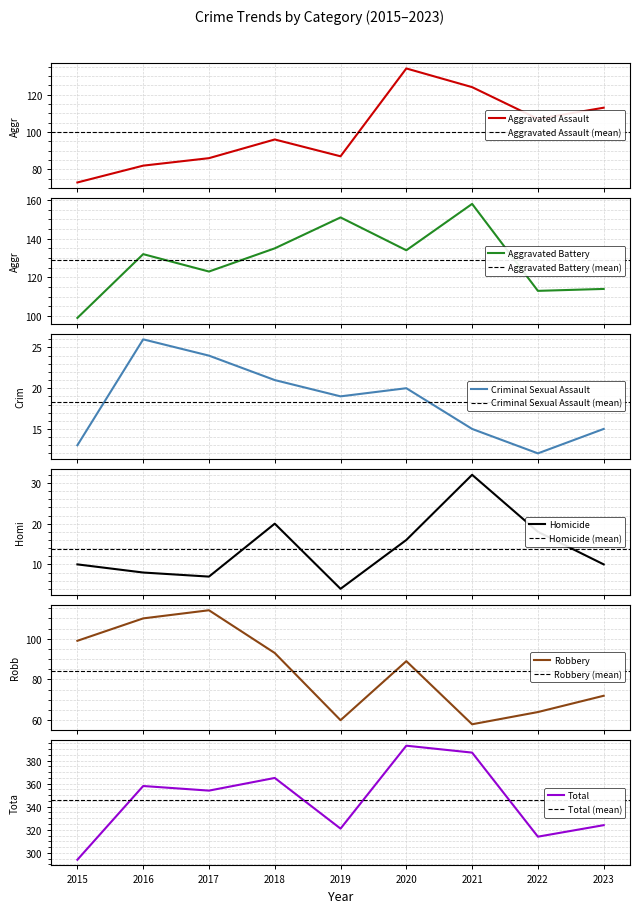

Where does the Total series first go above 354?

2016